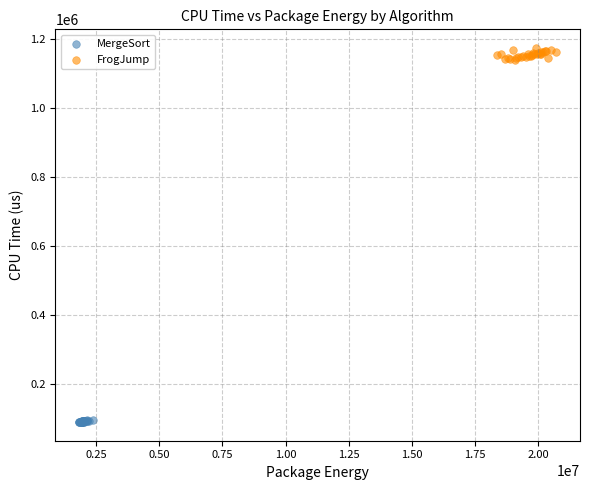

Which series has the widest spread of Y values?

FrogJump